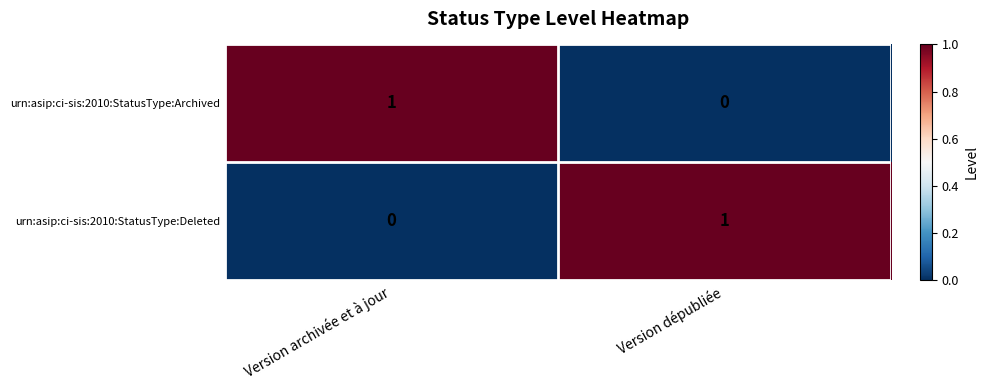

Is the value of urn:asip:ci-sis:2010:StatusType:Archived at Version archivée et à jour greater than the value of urn:asip:ci-sis:2010:StatusType:Deleted at Version archivée et à jour?

Yes